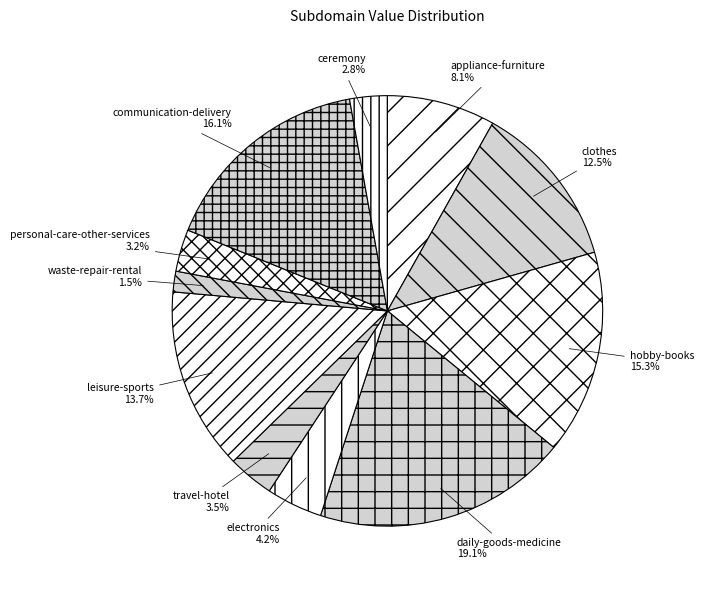

Does travel-hotel account for over 50% of the chart?

No